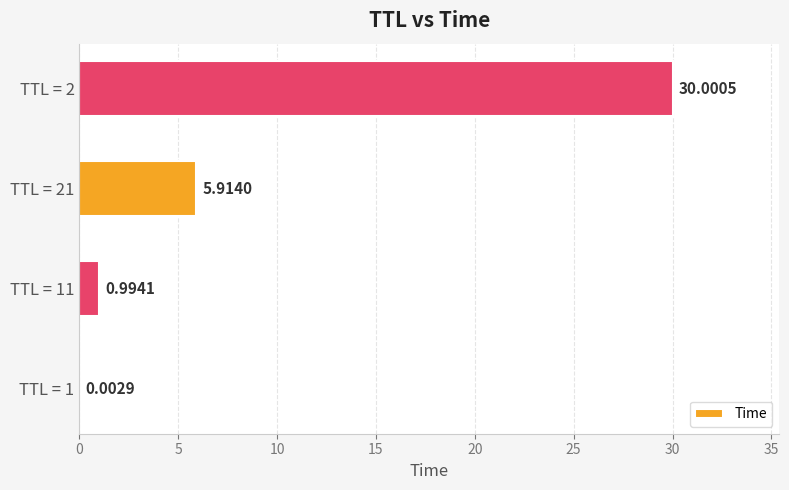

What is the sum of the values at TTL = 21 and TTL = 11?

6.9